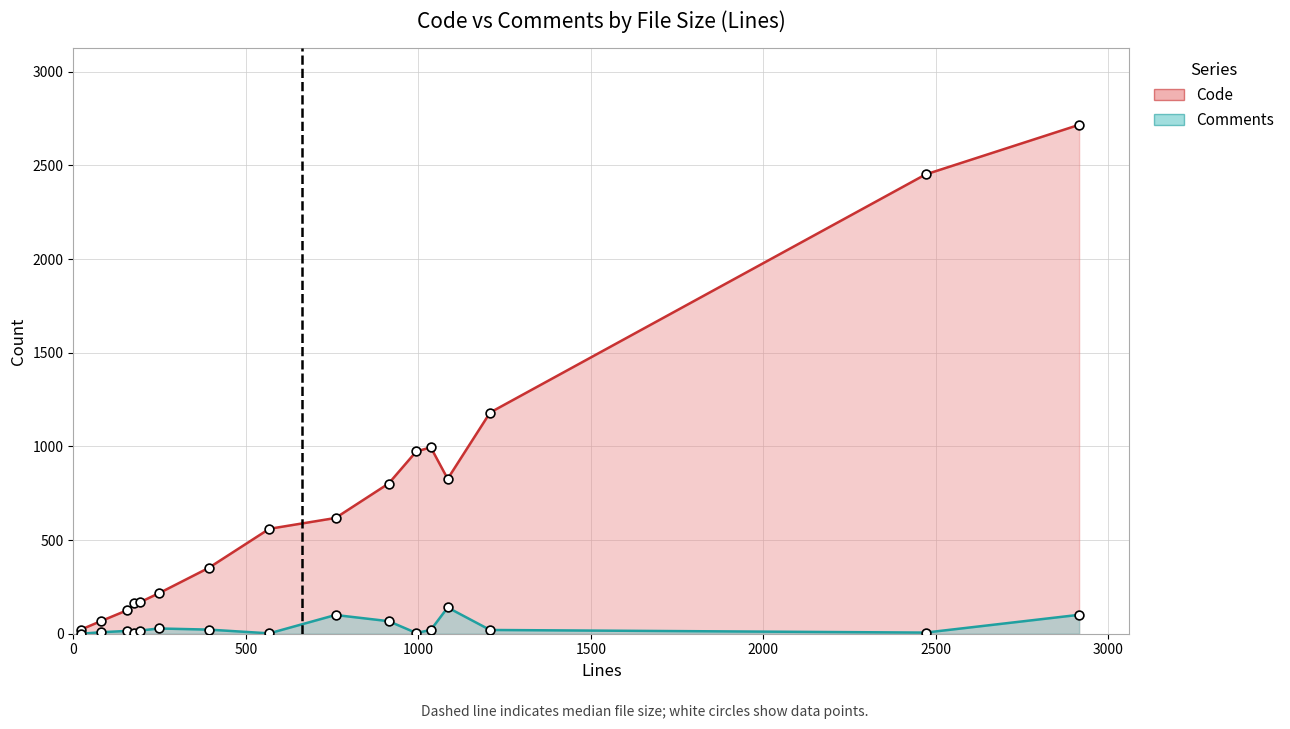

At how many categories does at least one series exceed 2516?

1